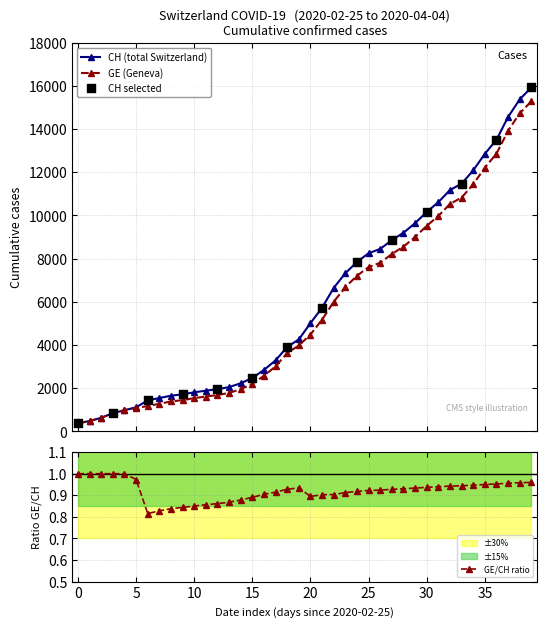

Which series has the largest total across all categories?

CH